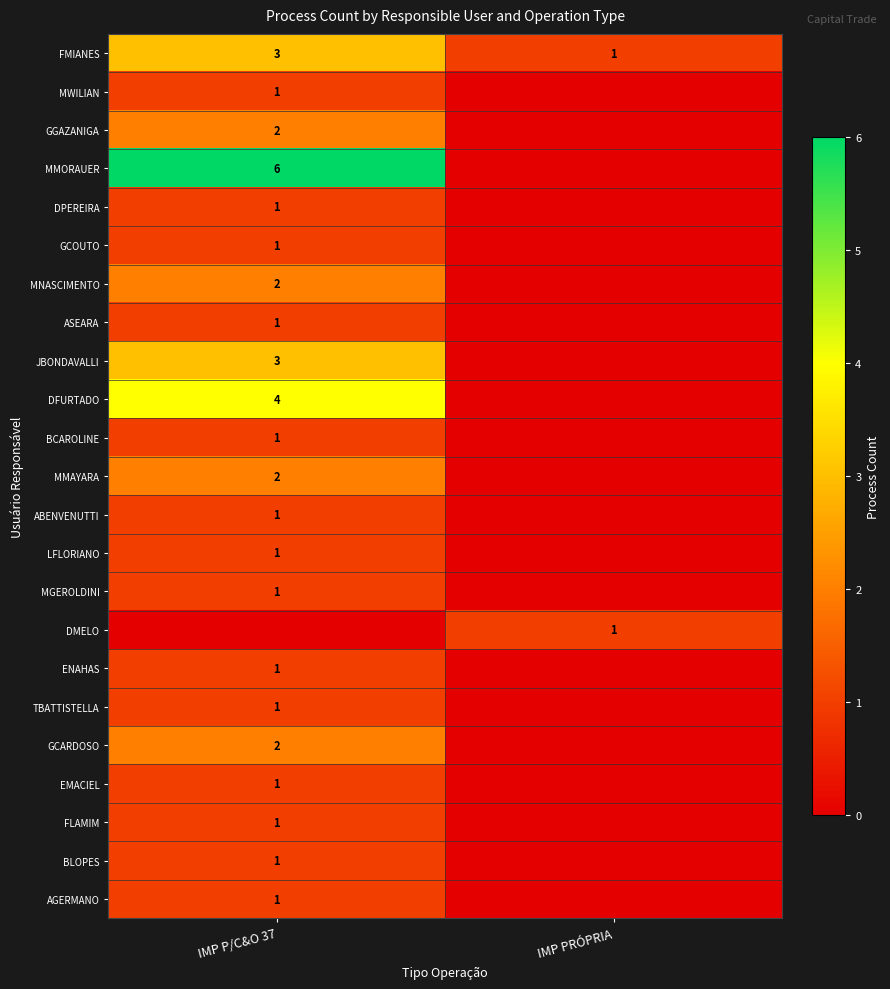

The FMIANES series shows 3 at IMP P/C&O 37. True or false?

True